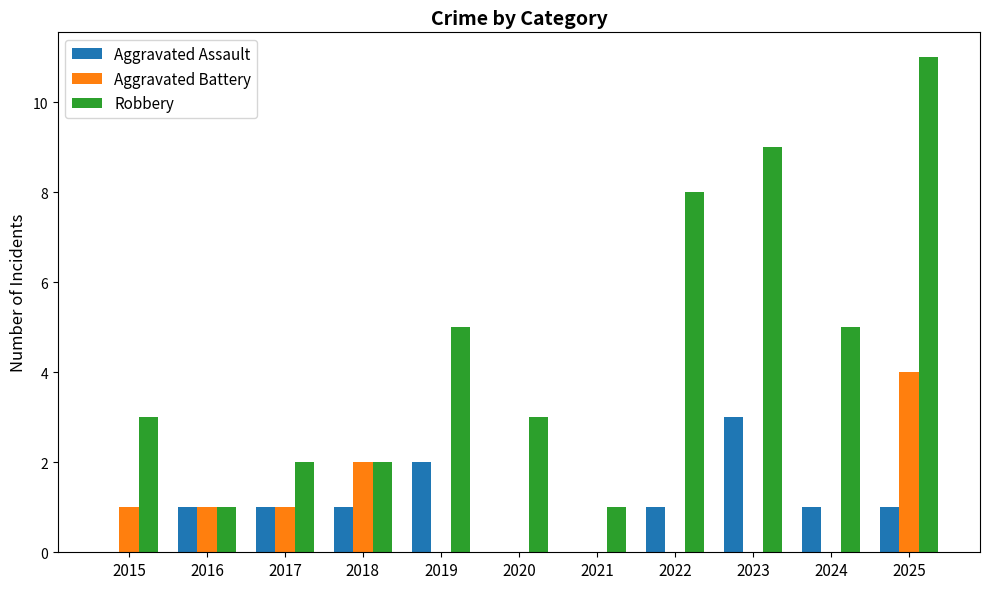

What is the highest value of the Aggravated Battery series?

4